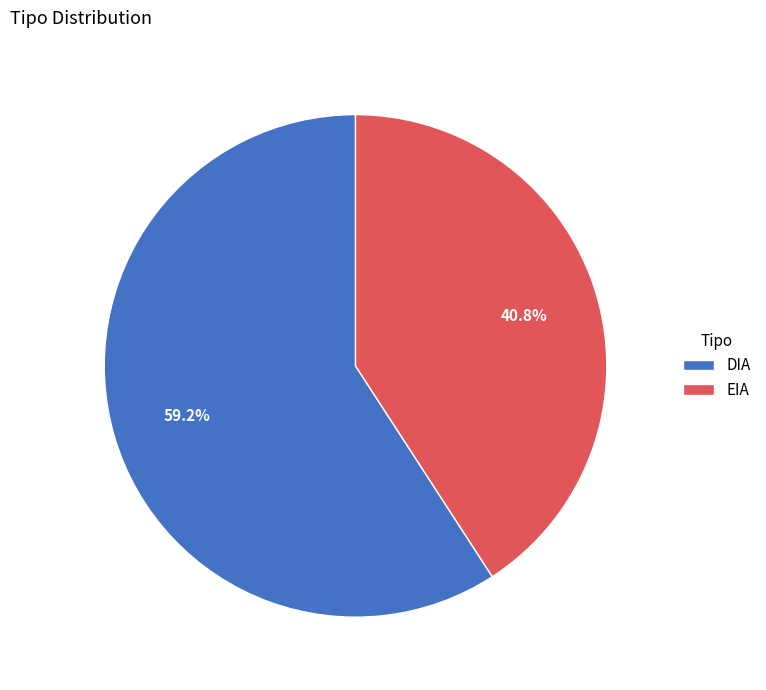

What percentage is the EIA slice, to the nearest percent?

41%